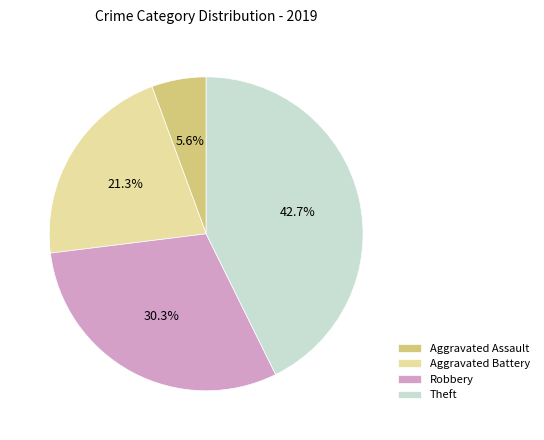

To the nearest percent, what is the difference between the largest and smallest slice percentages?

37%